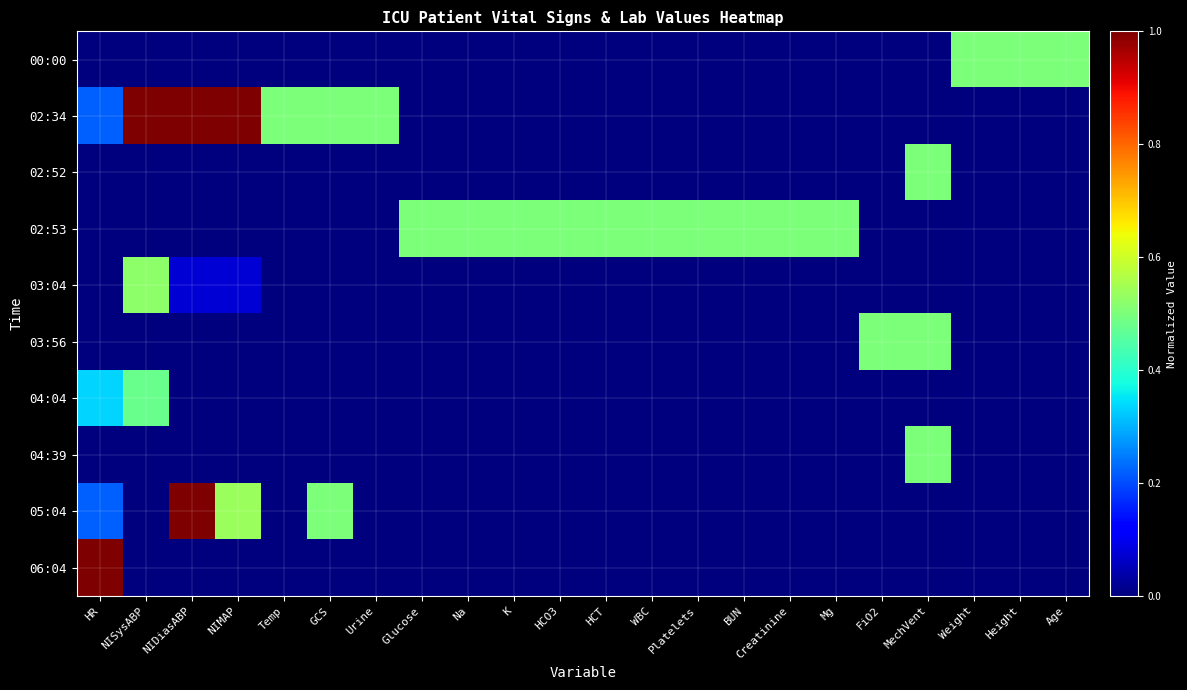

At which category is the sum across all series the highest?

NIDiasABP